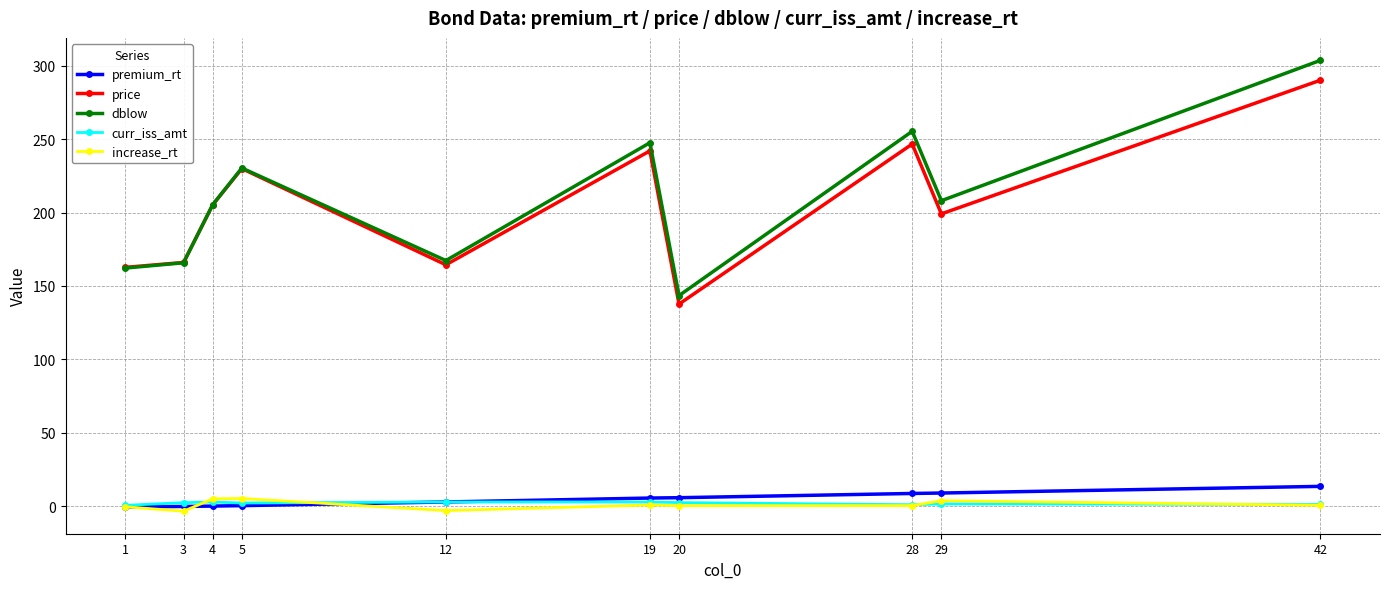

What is the total value across all series at 1?

324.6